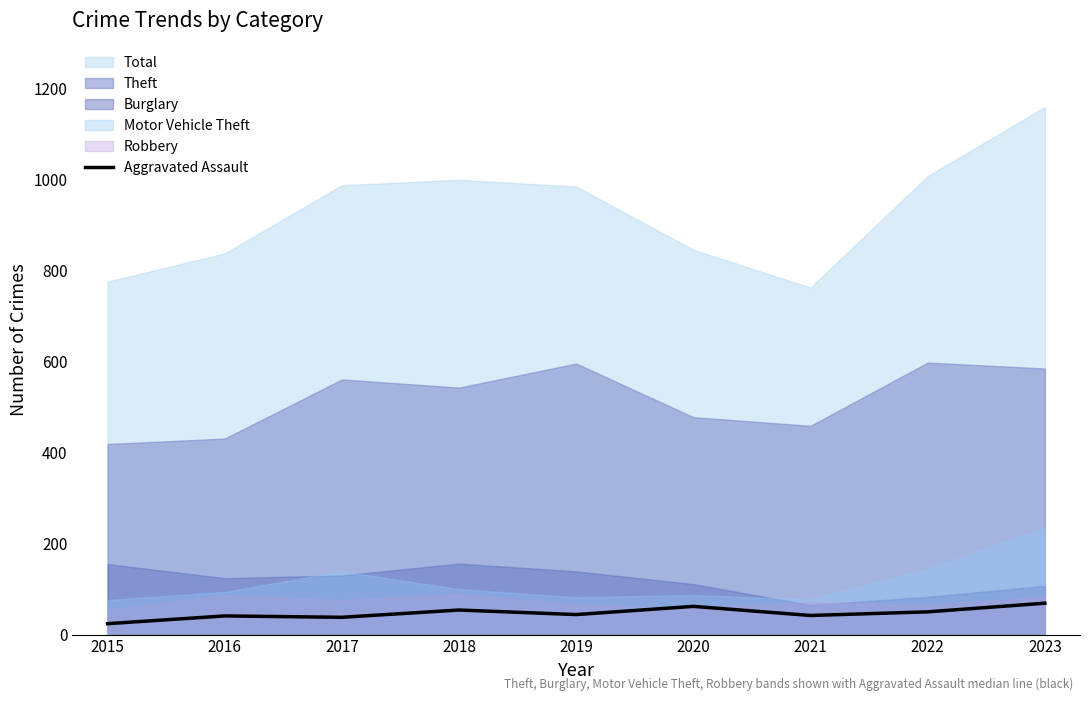

What is the sum of the values at 2017 and 2019?

82